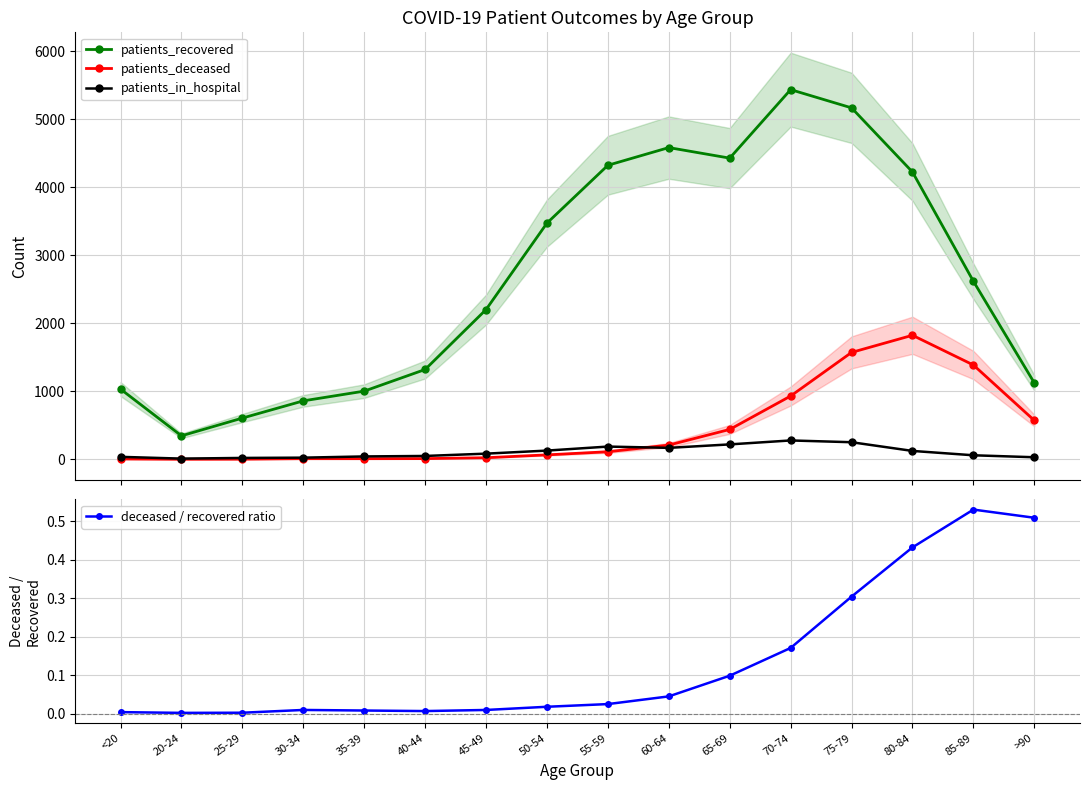

Count the number of data series in this chart.

4